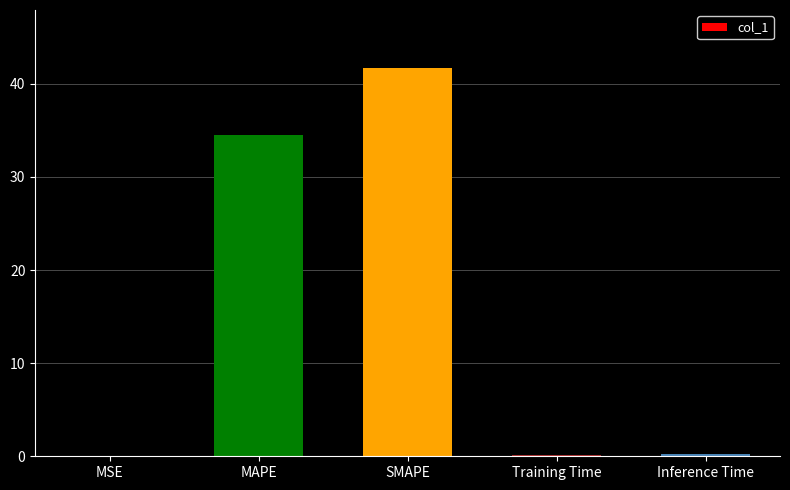

Which category has the highest value across all series?

SMAPE